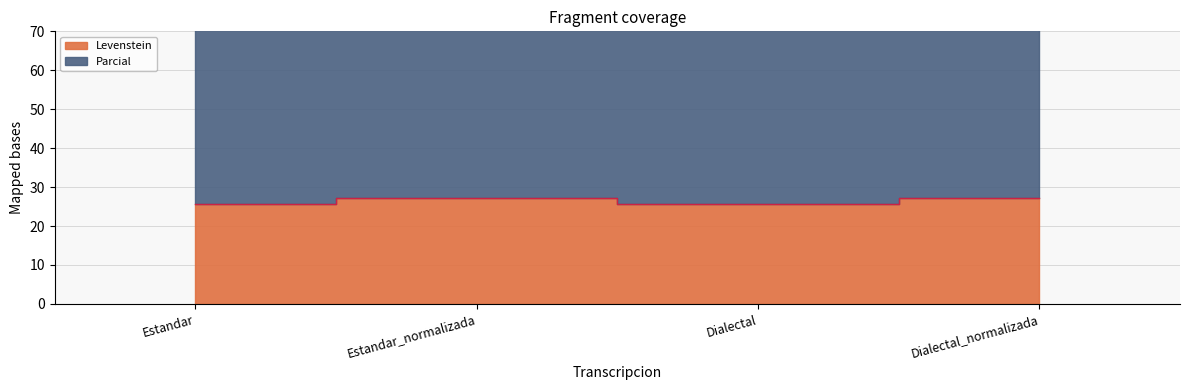

What is the difference between the second highest and second lowest values in the Parcial series?

5.4